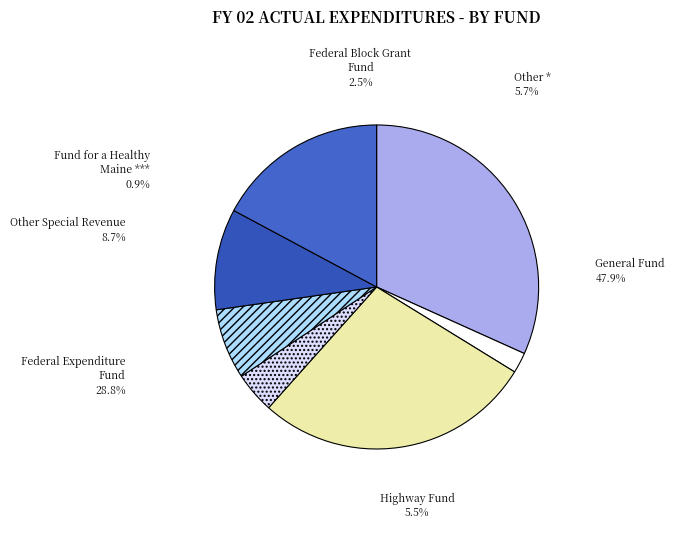

Combined, do Fund for a Healthy Maine *** and Highway Fund account for over 50%?

No